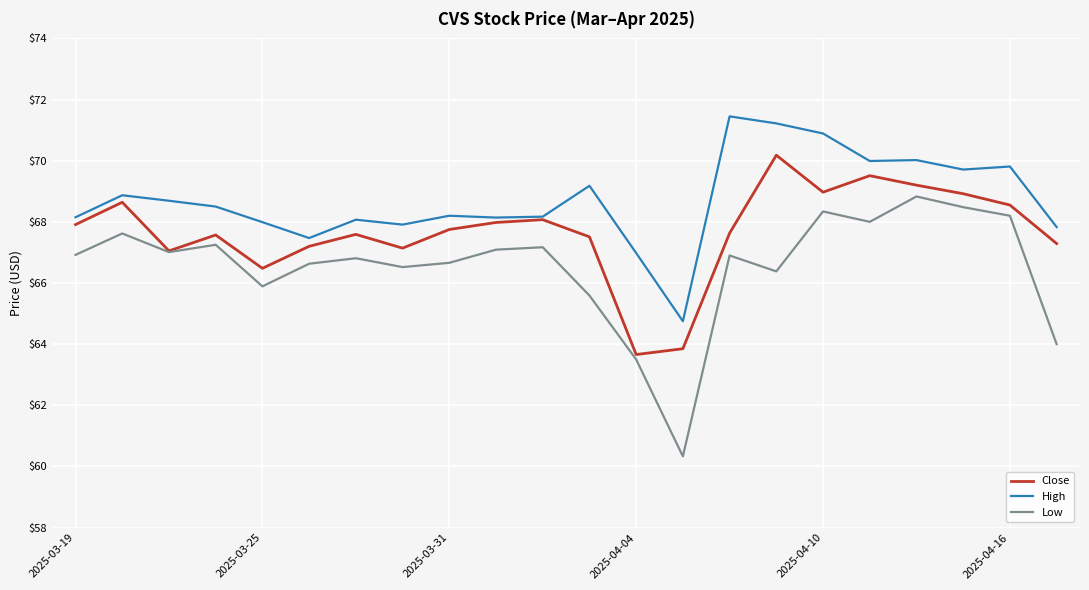

In Low, how many points are lower than both neighbors (excluding endpoints)?

6